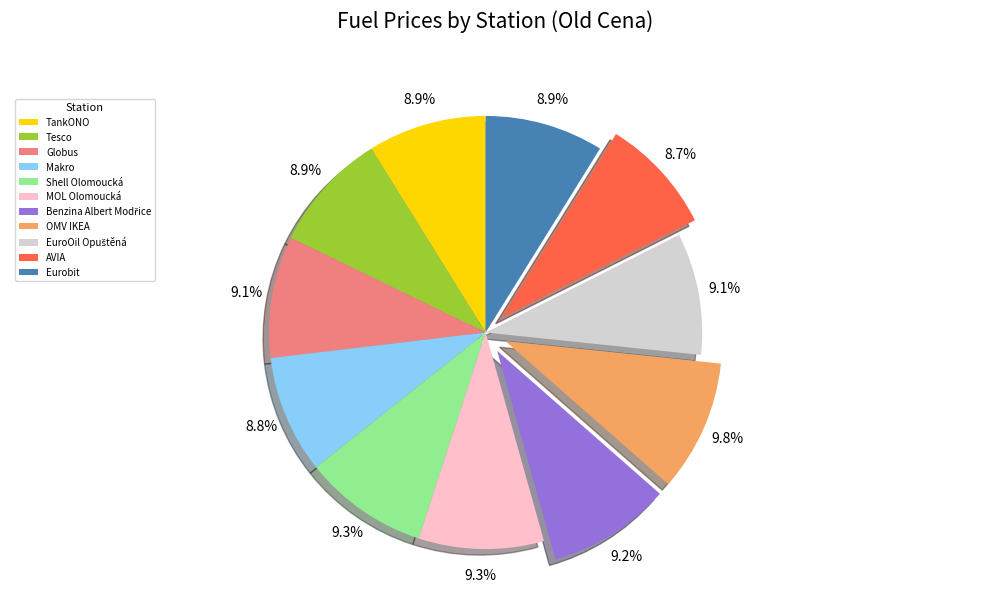

Does any single category account for the majority?

No